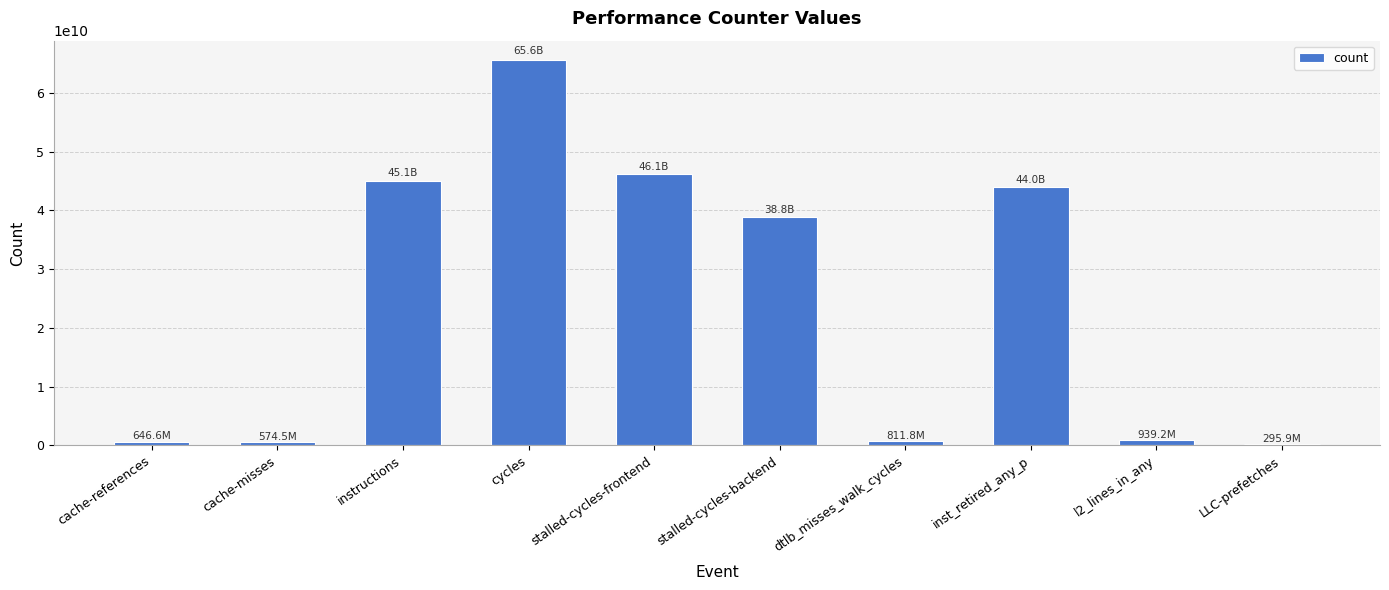

Where is the data nearest to the value 32956941066?

stalled-cycles-backend